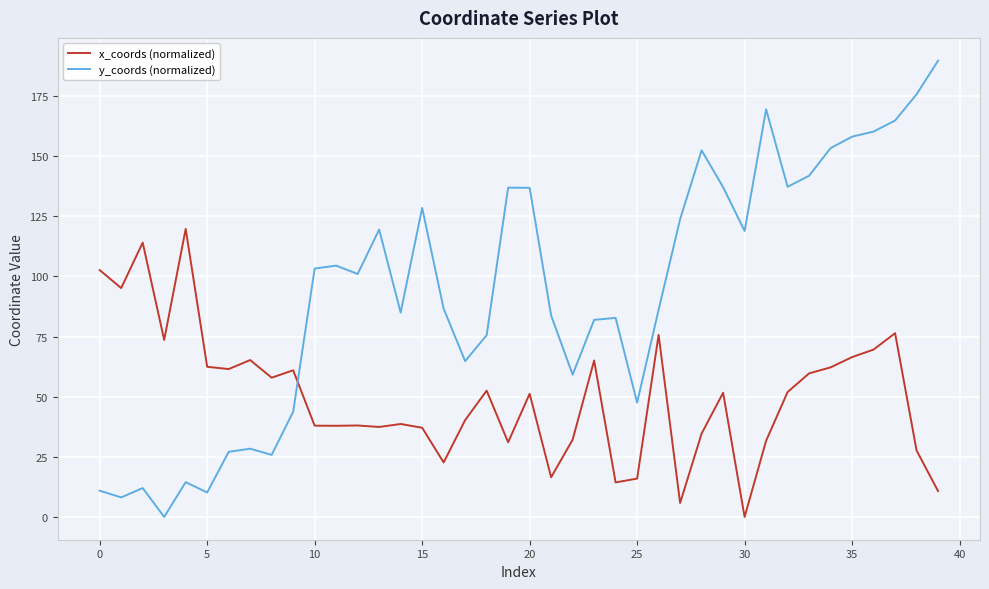

Which series has the largest range (max minus min)?

y_coords (normalized)